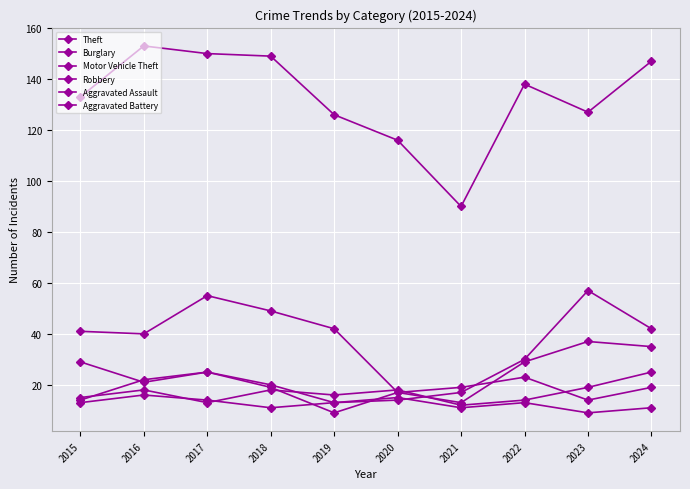

How many lines are shown in the chart?

6